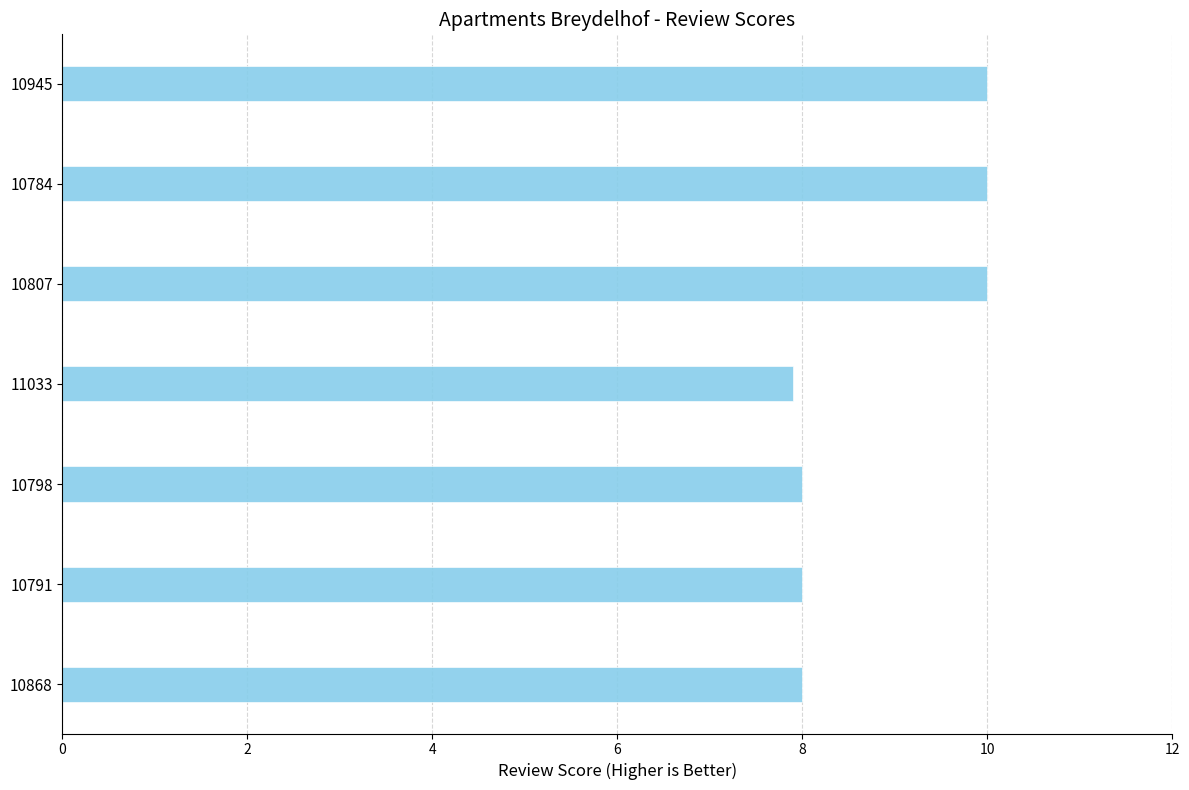

The chart shows a value of 10.0 at 10784. True or false?

True